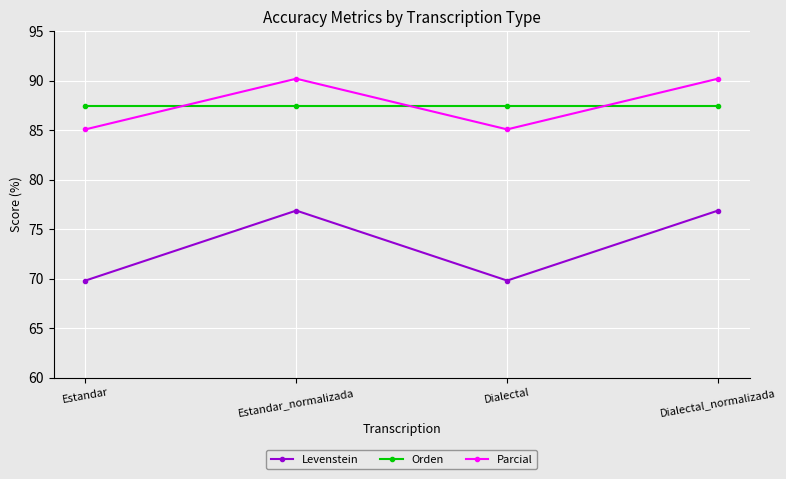

What is the spread (max minus min) of values at Estandar_normalizada?

13.3